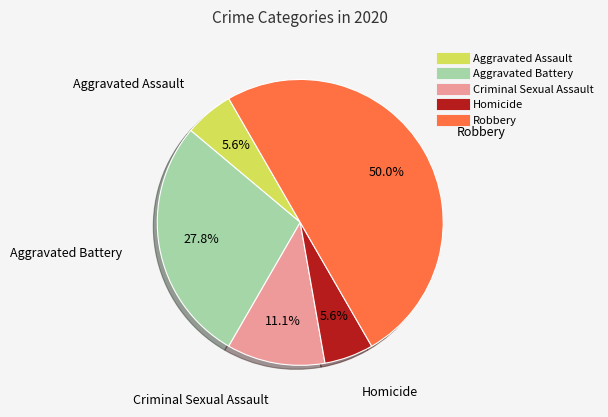

What percentage is NOT represented by Aggravated Assault?

94.4%